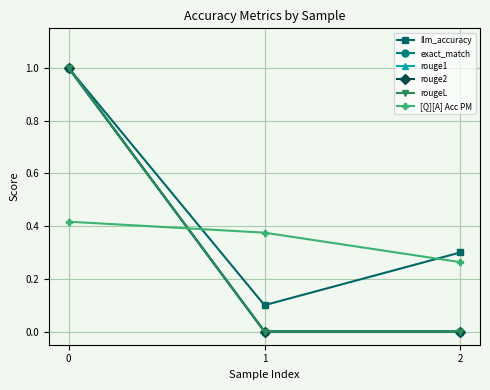

What is the difference between the maximum and second lowest values in the rougeL series?

1.0